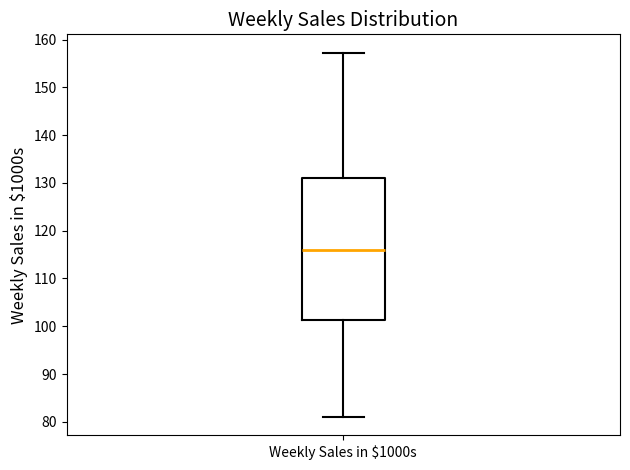

Transcribe this box plot: give where the median line is, the range the box spans, and where the two whiskers end, as read against the y-axis. The values are not printed on the chart, so give them approximately, as read against the axis.

median 116, box 101 to 131, whiskers 81 to 157